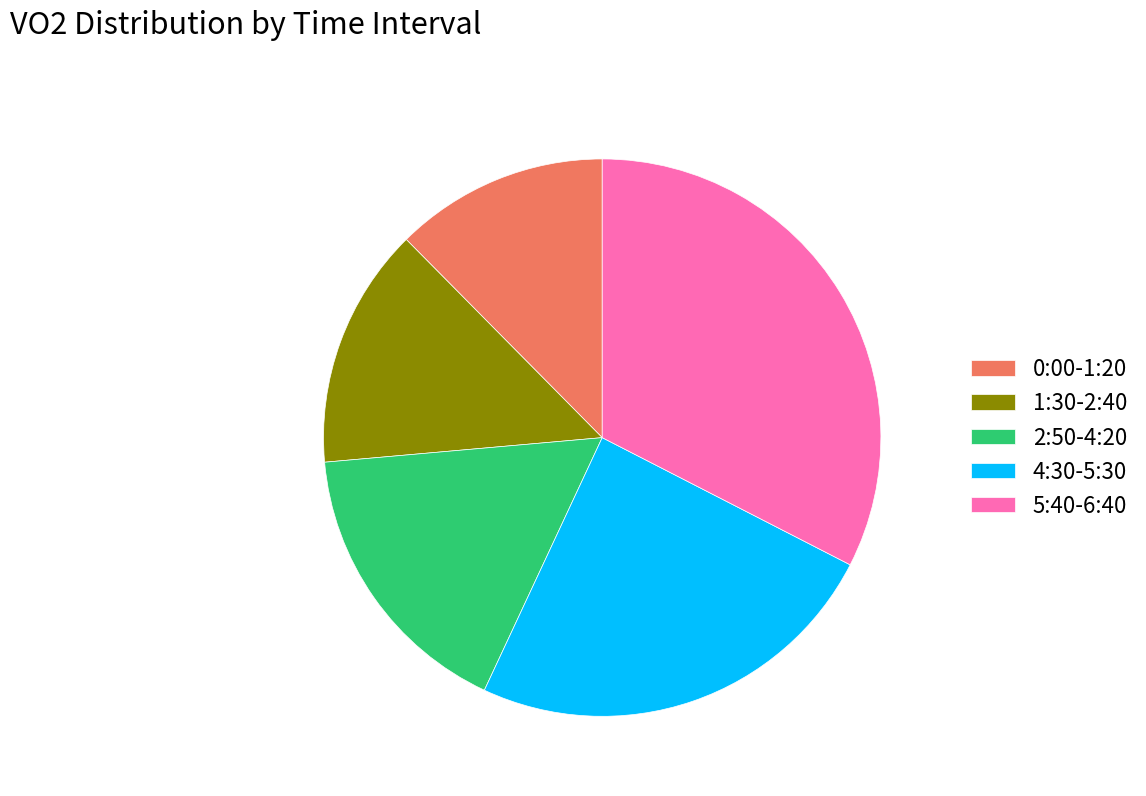

Which has a higher value, 5:40-6:40 or 2:50-4:20?

5:40-6:40